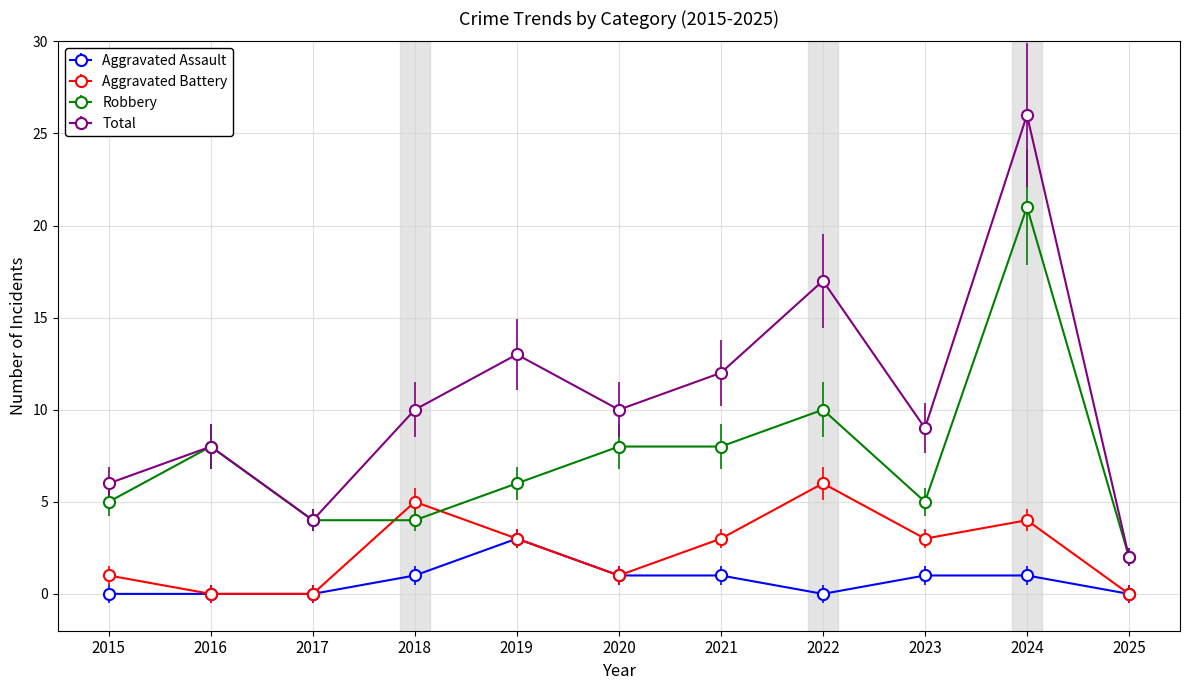

At which category does Total reach its first local peak?

2016